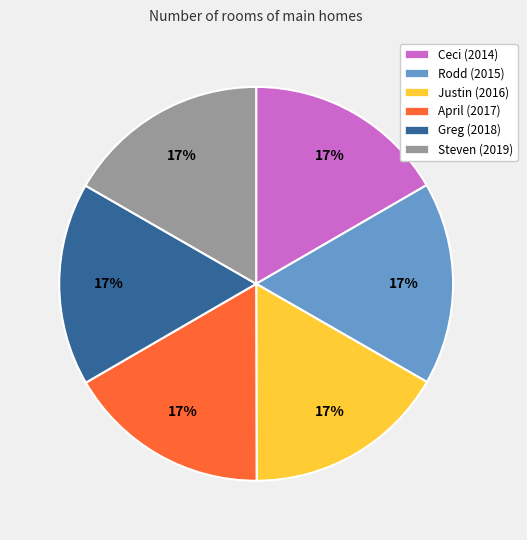

Do Steven and Greg together represent more than half of the pie?

No